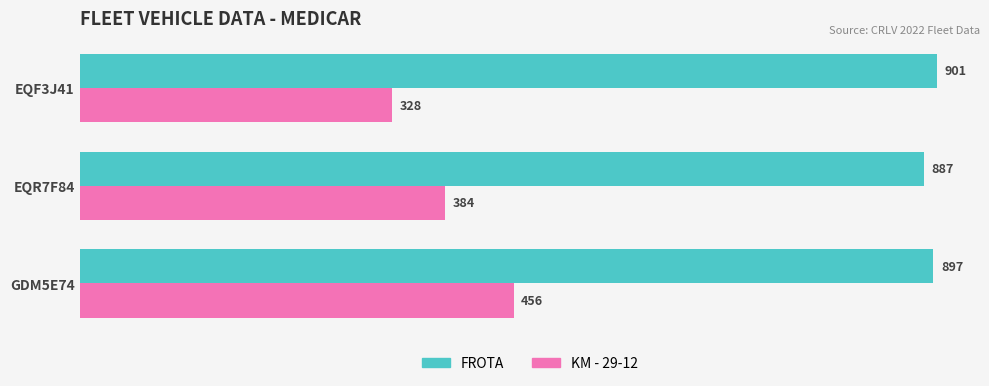

What is the smallest value displayed?

328